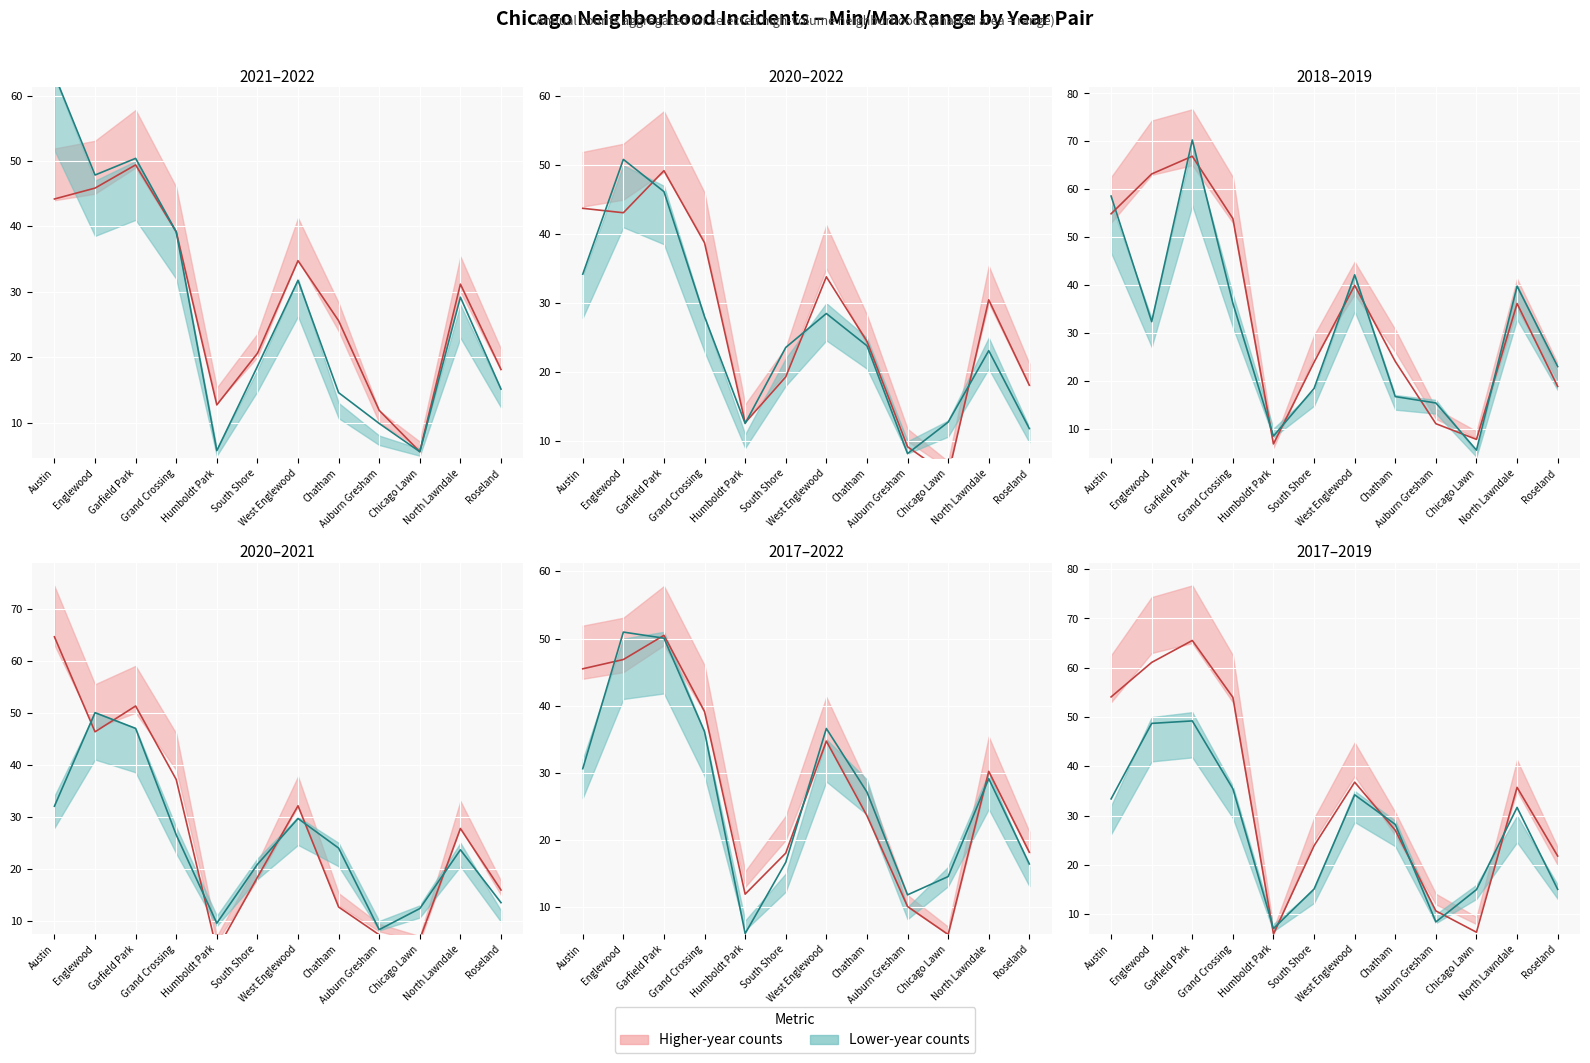

List the labels in order of 2021 value, smallest first.

Chicago Lawn, Humboldt Park, Auburn Gresham, Chatham, Roseland, South Shore, North Lawndale, West Englewood, Grand Crossing, Englewood, Garfield Park, Austin